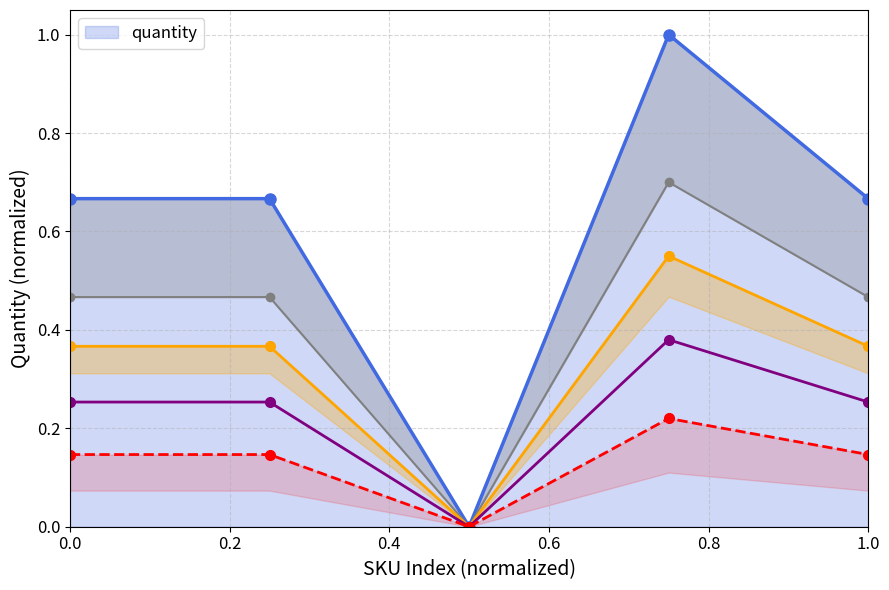

Reading left to right, extract all data points from this chart.

0.4	0.4	0.0	0.6	0.4